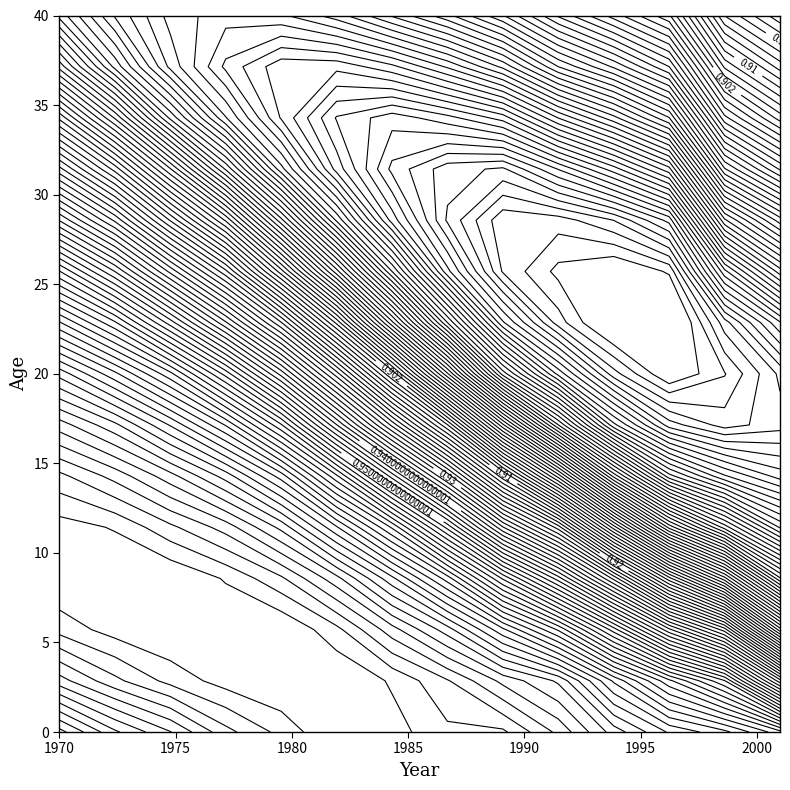

What is the total value across all series at 12?

13.2